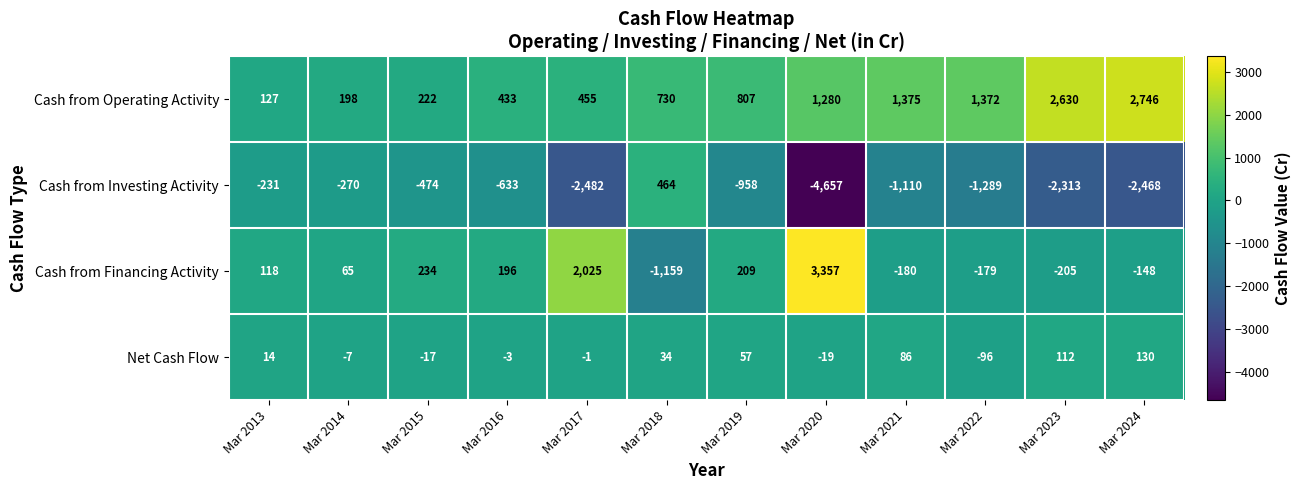

True or false: Cash from Financing Activity has a value of 118 at Mar 2013.

True